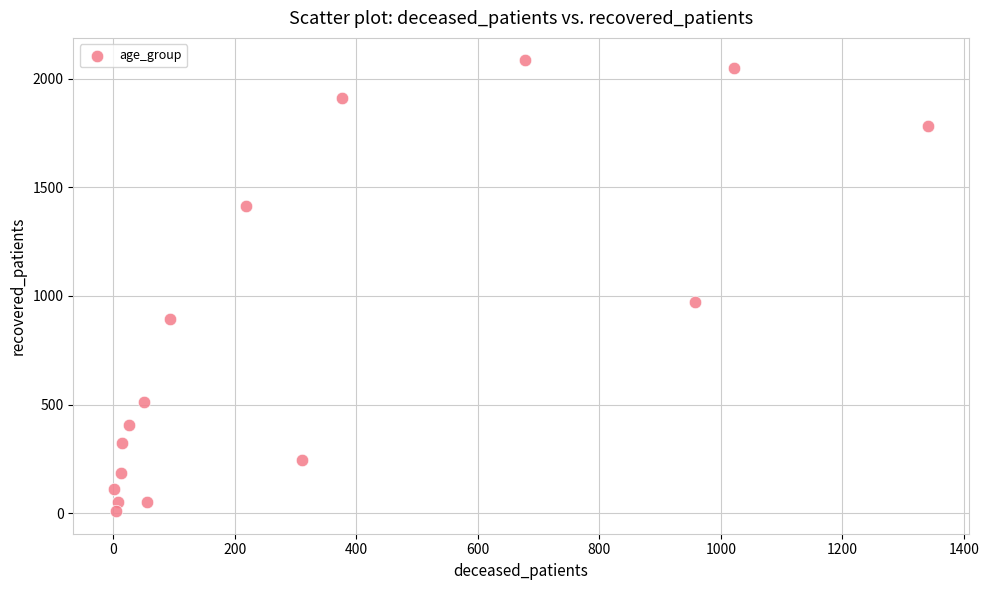

What Y value in the scatter plot is closest to 1046?

973